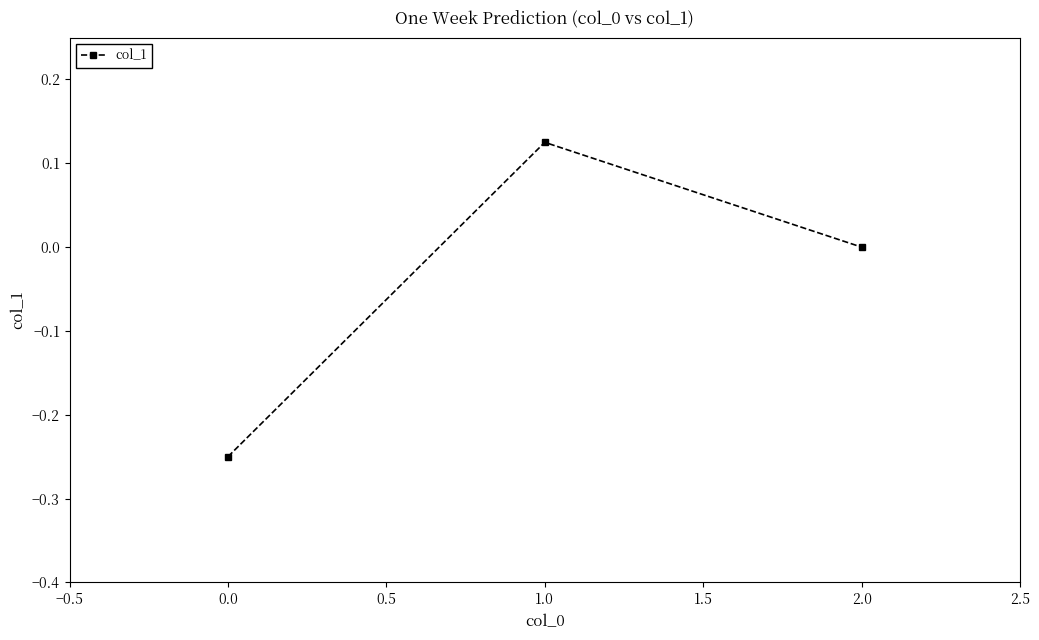

The chart shows a value of 0.2 at 1.0. True or false?

False